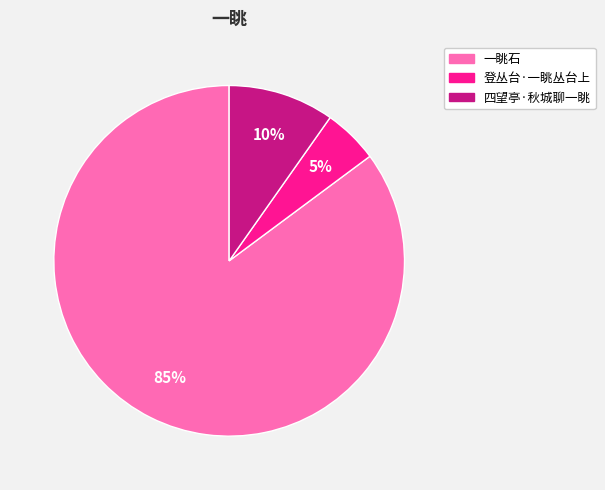

The 登丛台·一眺丛台上 slice represents 1% of the pie. True or false?

False